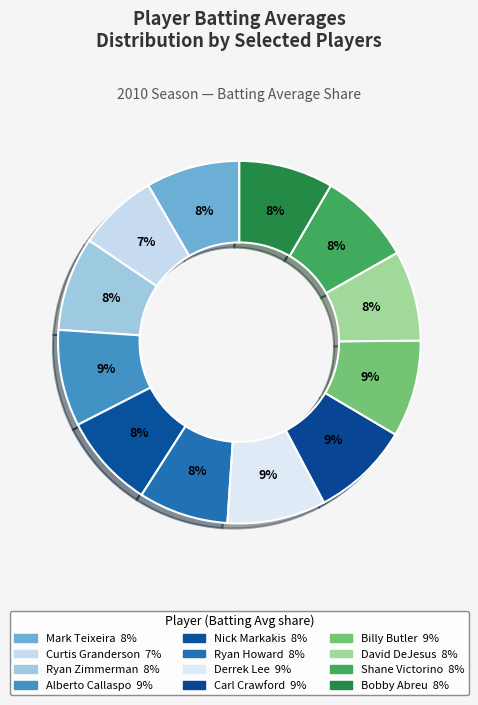

To the nearest percent, what is the combined percentage of Shane Victorino and David DeJesus?

16%